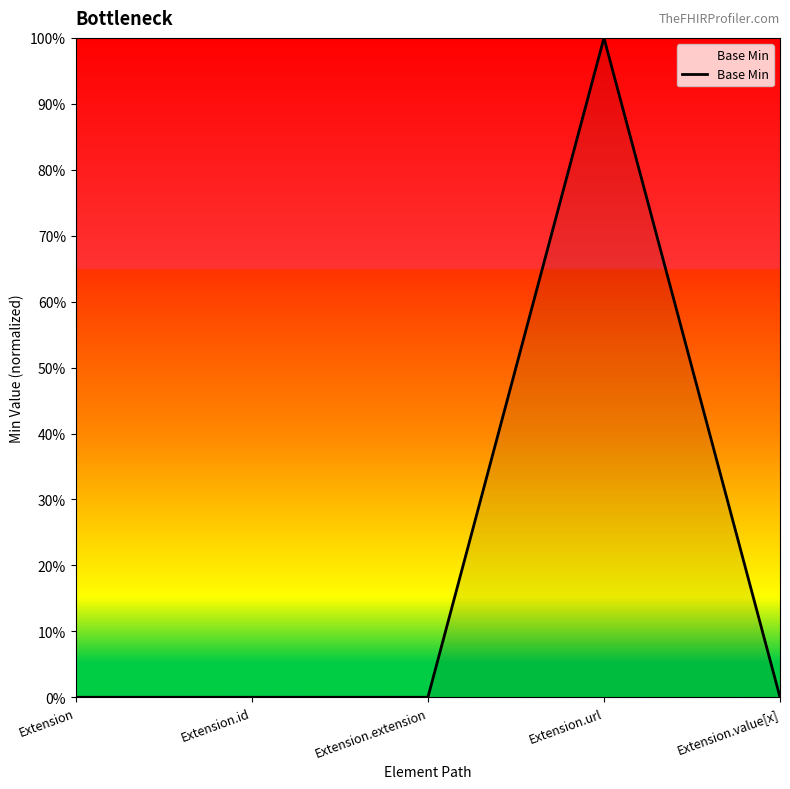

Does the chart display data point markers on the line(s)?

No